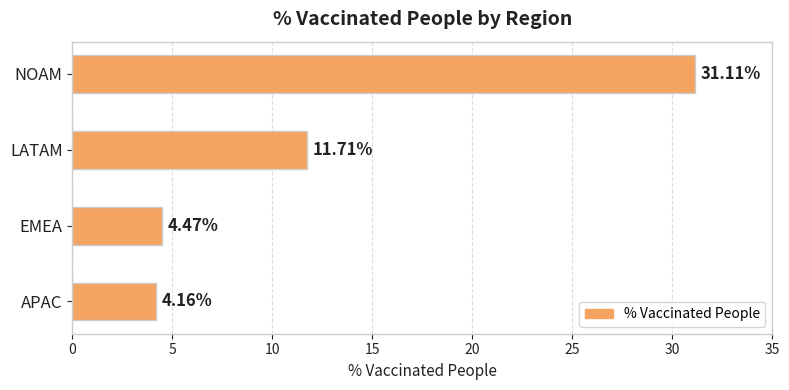

Which label corresponds to the largest value in the chart?

NOAM